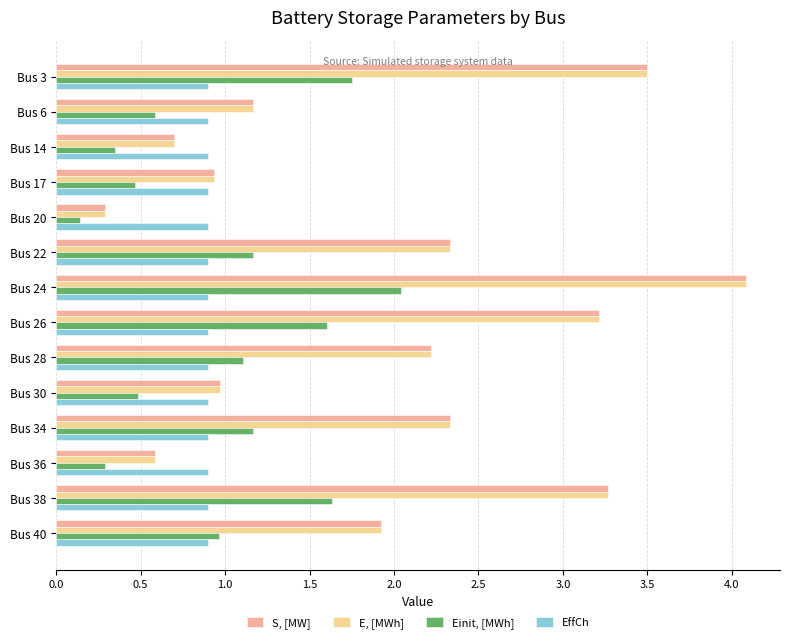

What is the difference between the highest and lowest values at Bus 17?

0.5